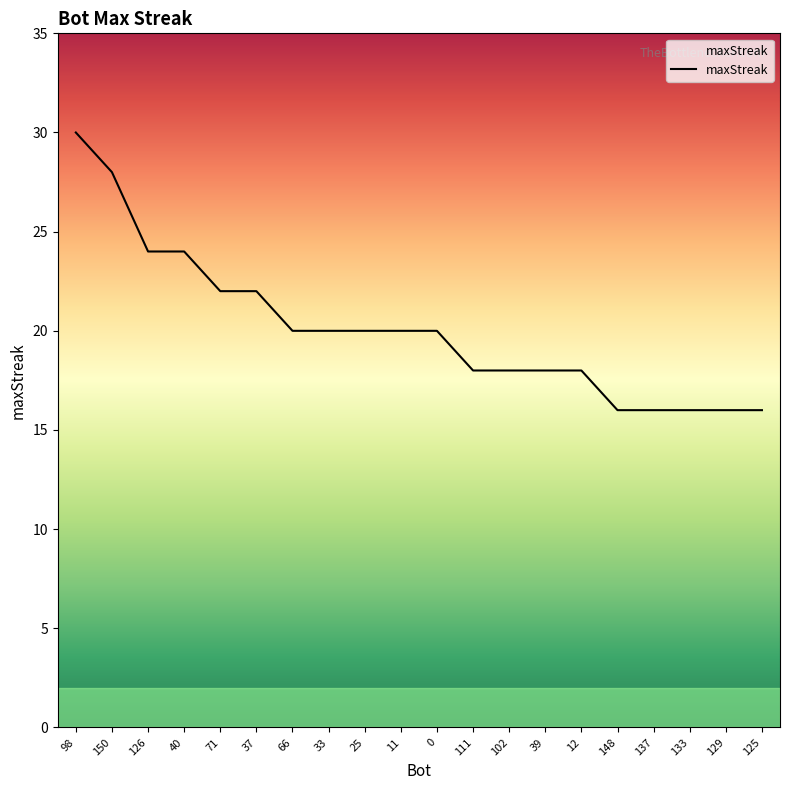

What is the difference between the maximum and minimum values?

14